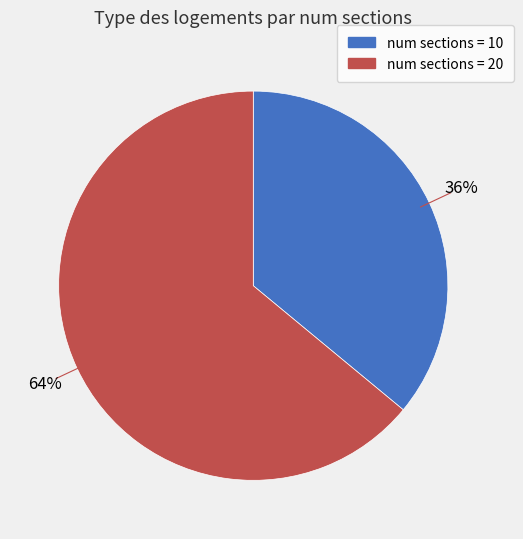

To the nearest percent, what is the difference between the largest and smallest slice percentages?

28%